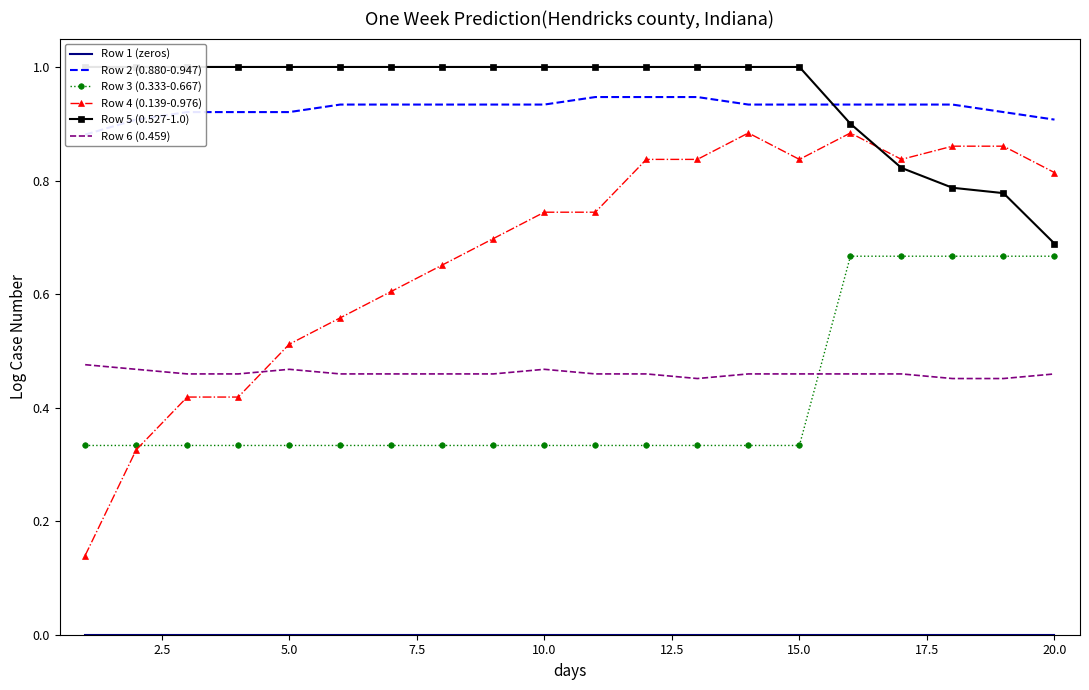

What is the minimum value for Row 5 (0.527-1.0)?

0.7